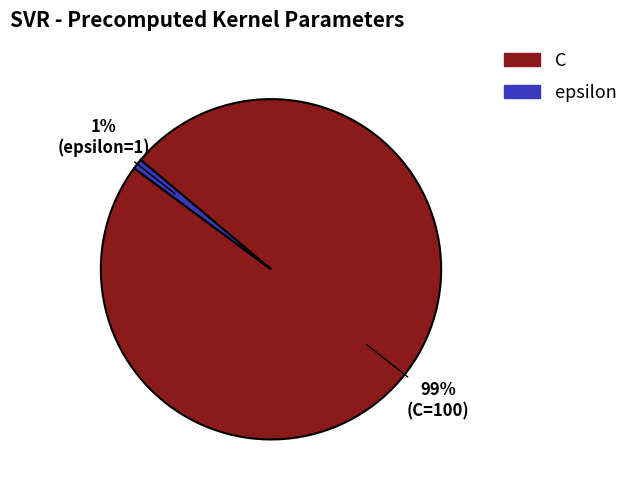

To the nearest percent, what is the difference between the largest and smallest slice percentages?

98%